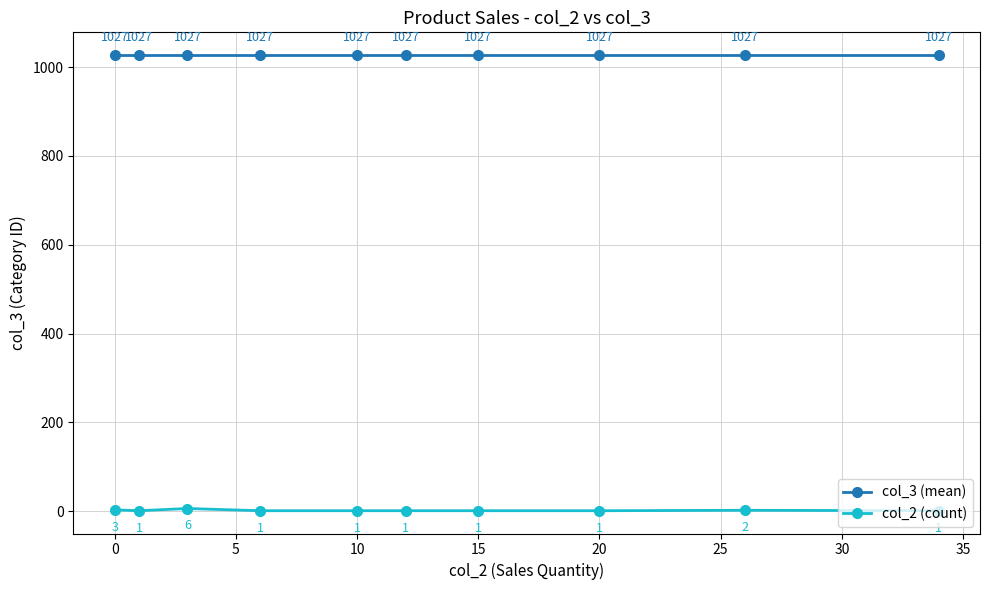

What is the sum of all col_2 (count) values?

18